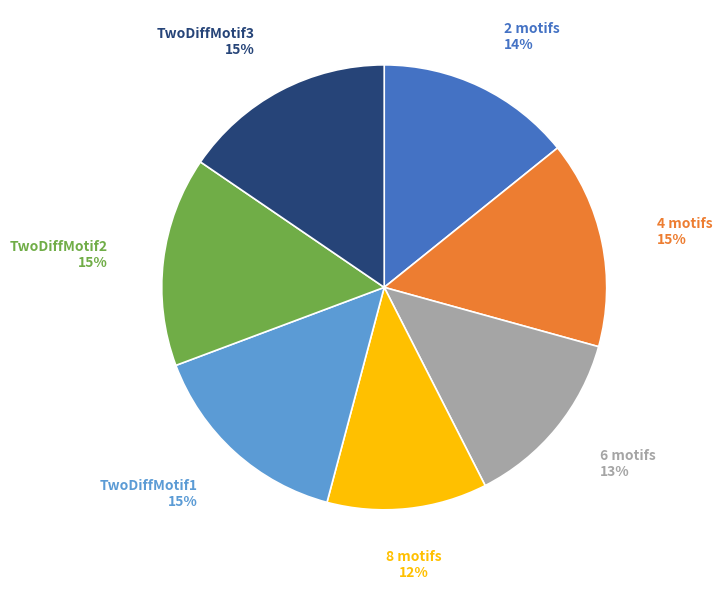

To the nearest percent, what is the average slice percentage?

14%